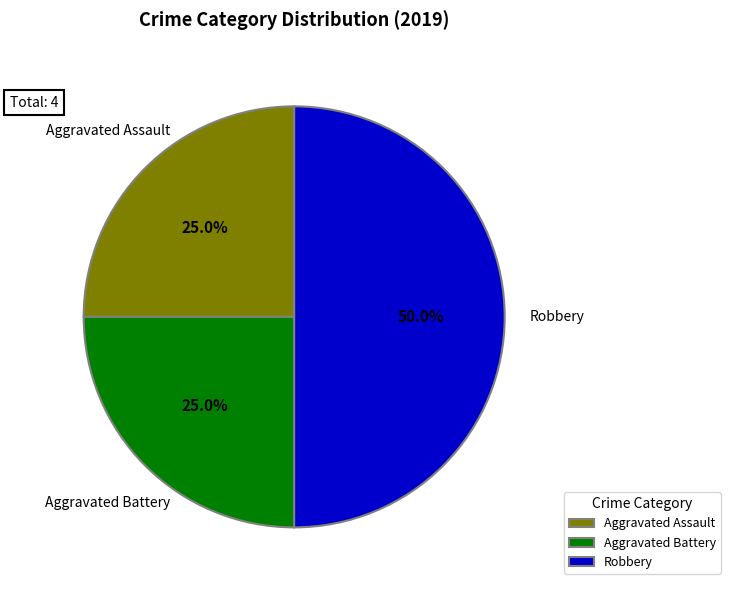

How many slices are in this pie chart?

3